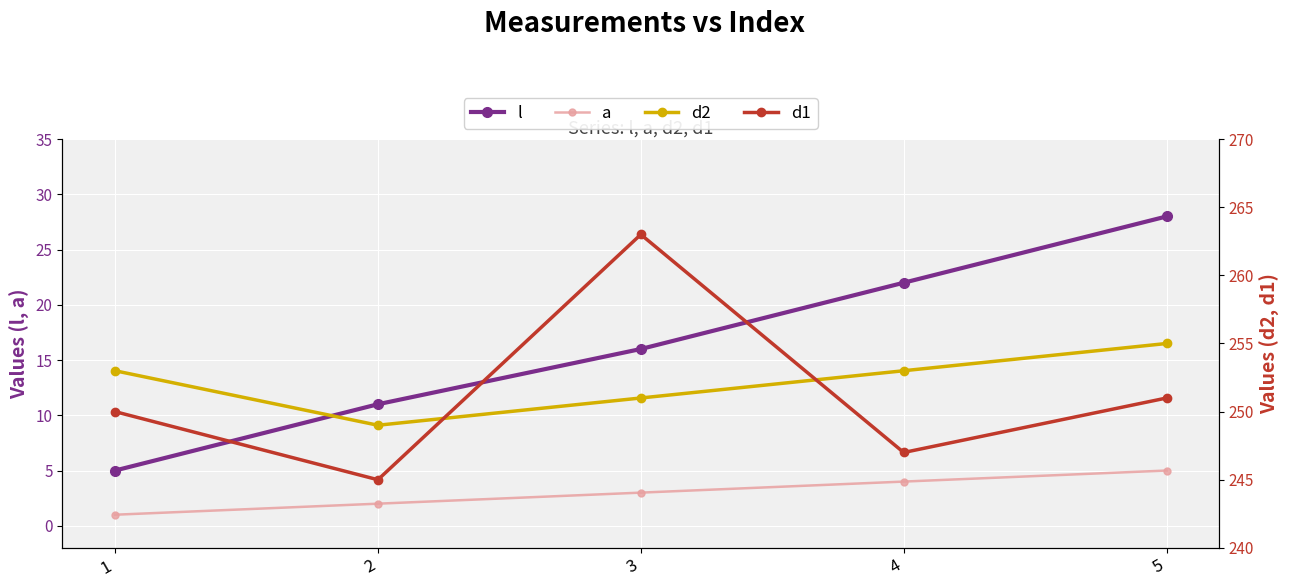

Reading left to right, what are all the values shown in this chart?

l: 5	11	16	22	28
a: 1	2	3	4	5
d2: 253	249	251	253	255
d1: 250	245	263	247	251